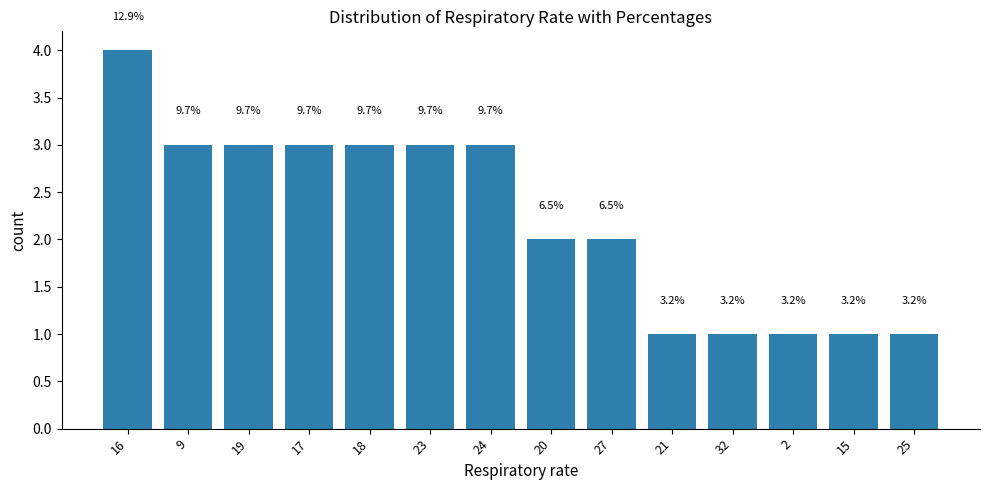

What is the label of the 12th bar from the left?

2